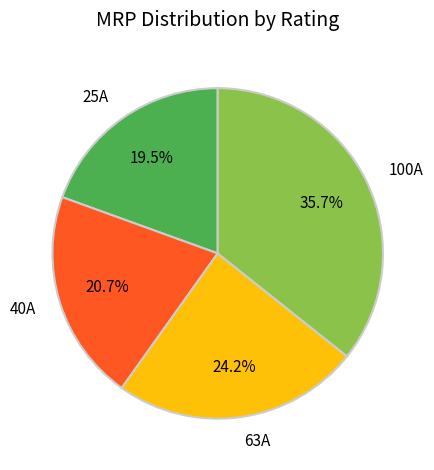

What is the largest slice in the pie chart?

100A